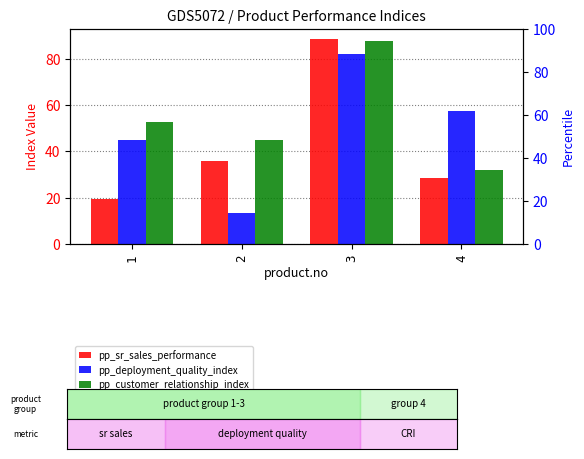

How many data points in pp_customer_relationship_index are less than 52?

2